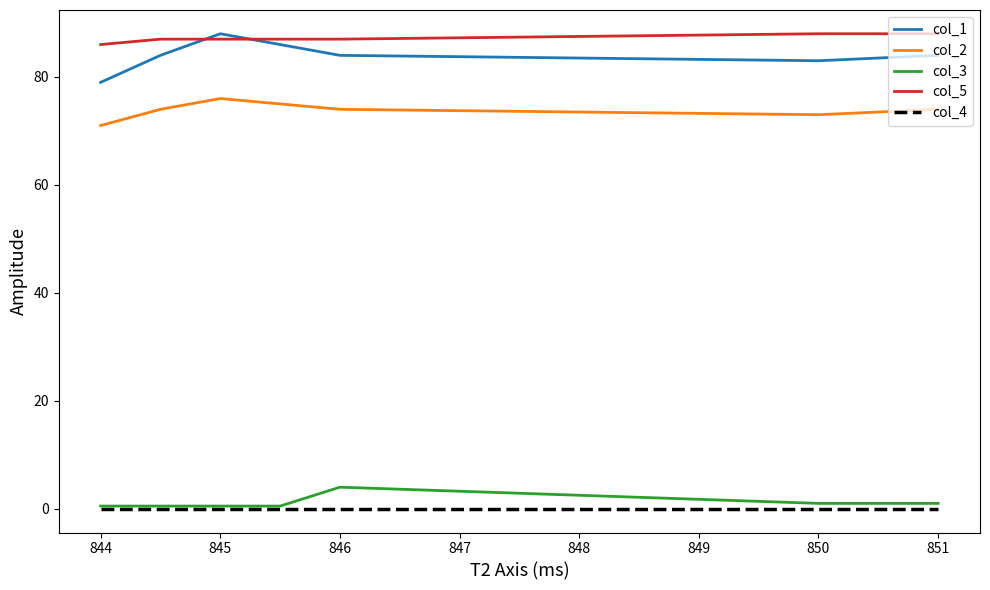

True or false: col_5 and col_2 cross at least once.

False